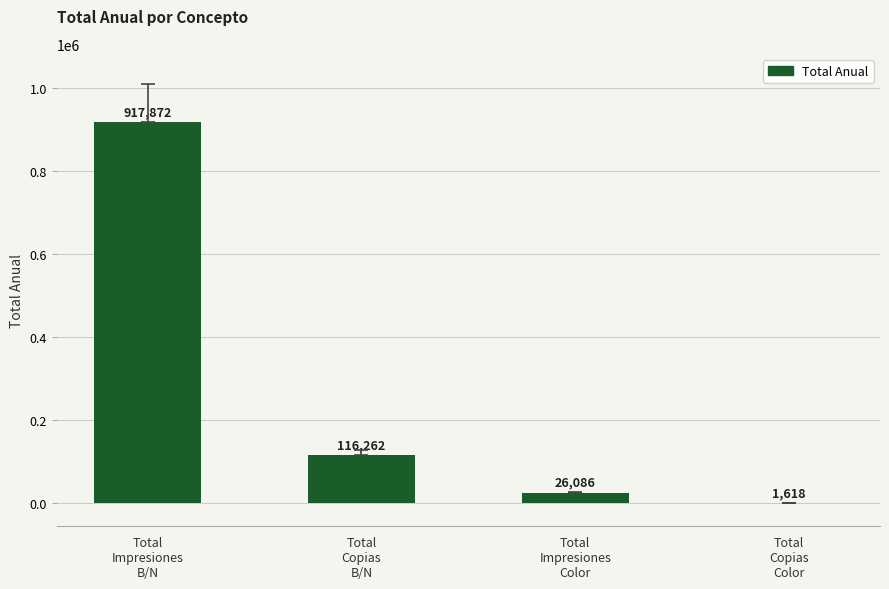

Is it true that the value at Total
Copias
Color is 1618?

True